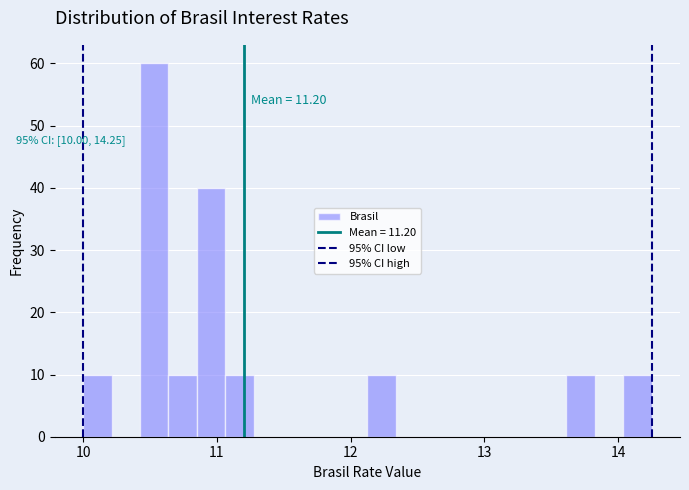

Read against the x-axis, roughly where is the centre of the tallest bar?

10.5